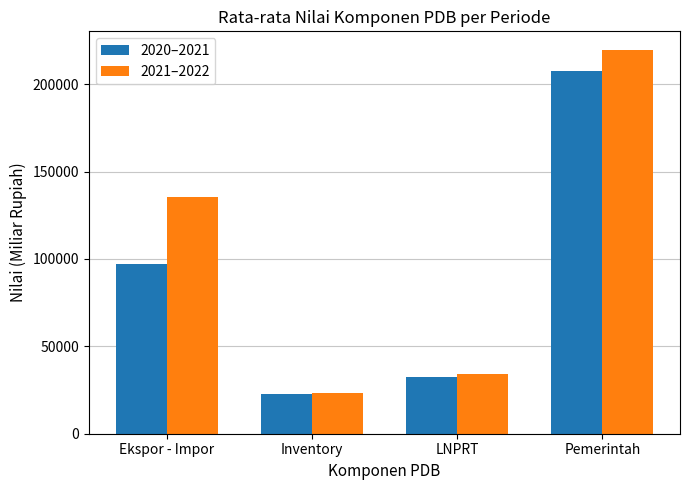

Which category has the lowest value in the 2021–2022 series?

Inventory